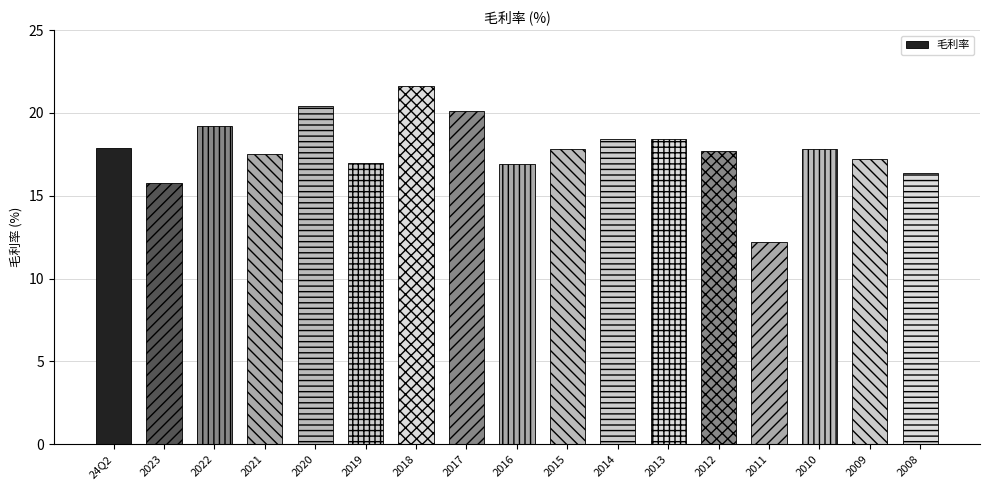

The chart shows a value of 20.1 at 2017. True or false?

True